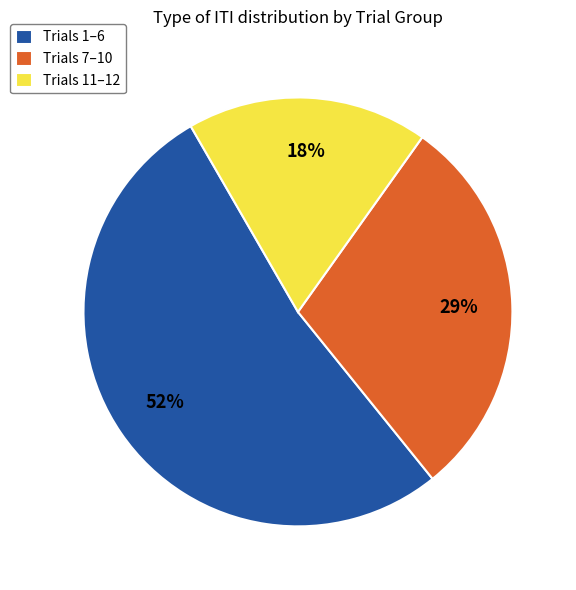

Which category has the biggest portion of the pie?

Trials 1–6